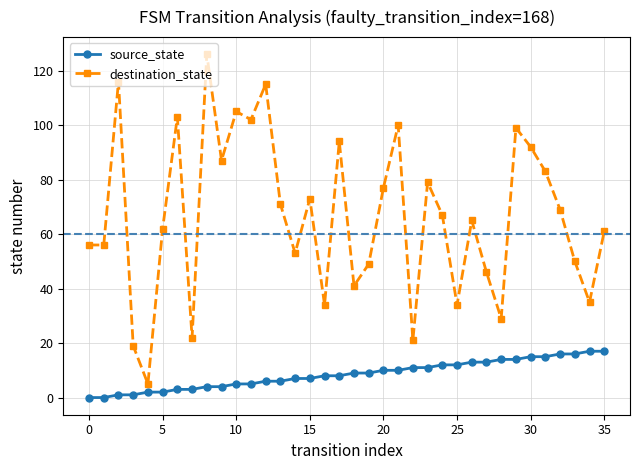

How many lines are shown in the chart?

2